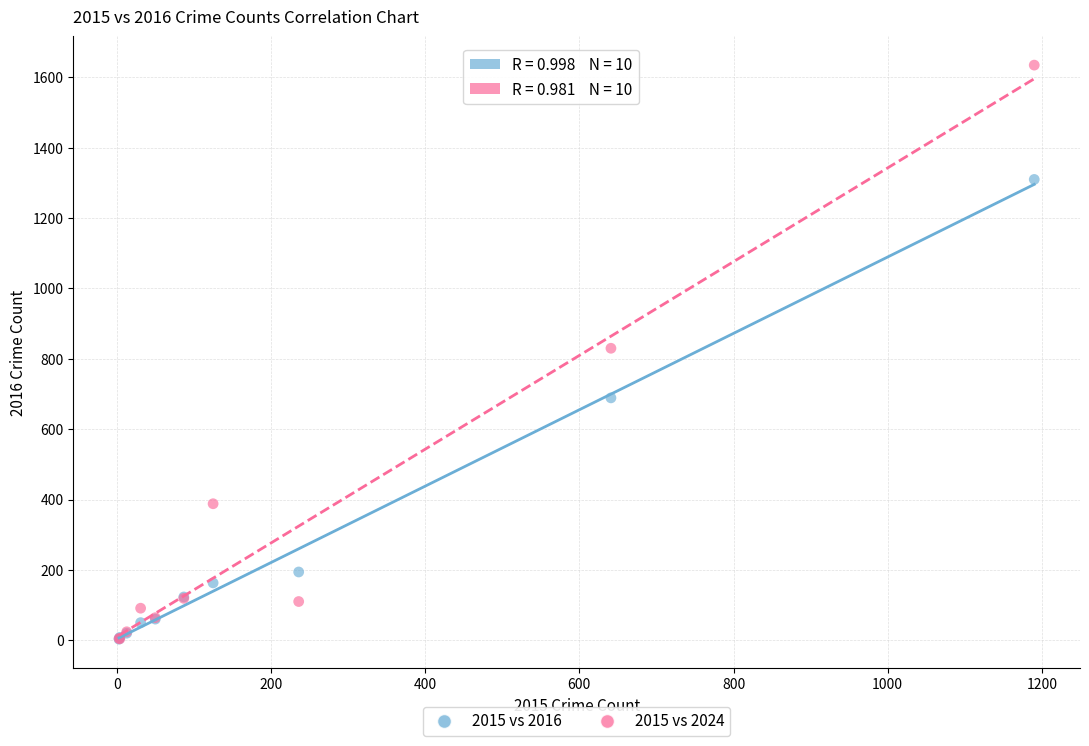

In the 2015 vs 2016 series, what Y value is closest to 656?

689